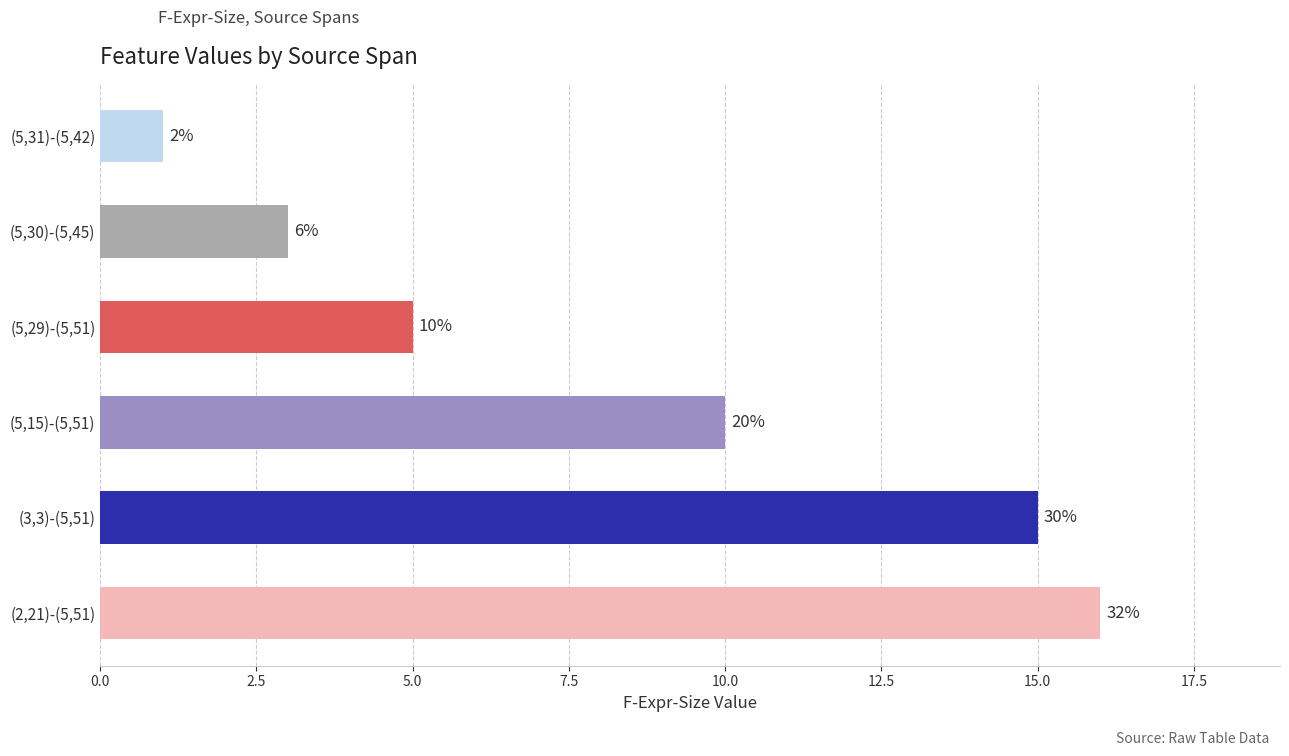

How many bars are there in total?

6